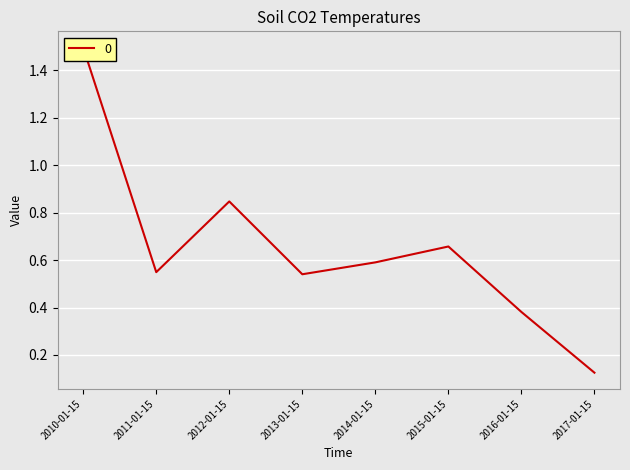

What is the greatest value displayed?

1.5